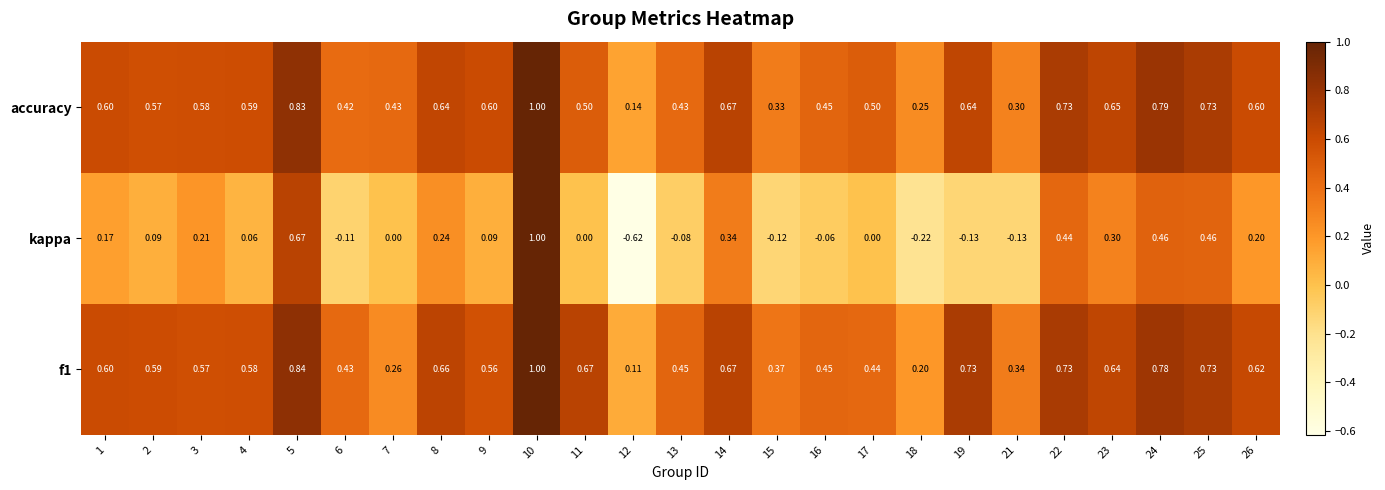

What is the spread (max minus min) of values at 16?

0.5